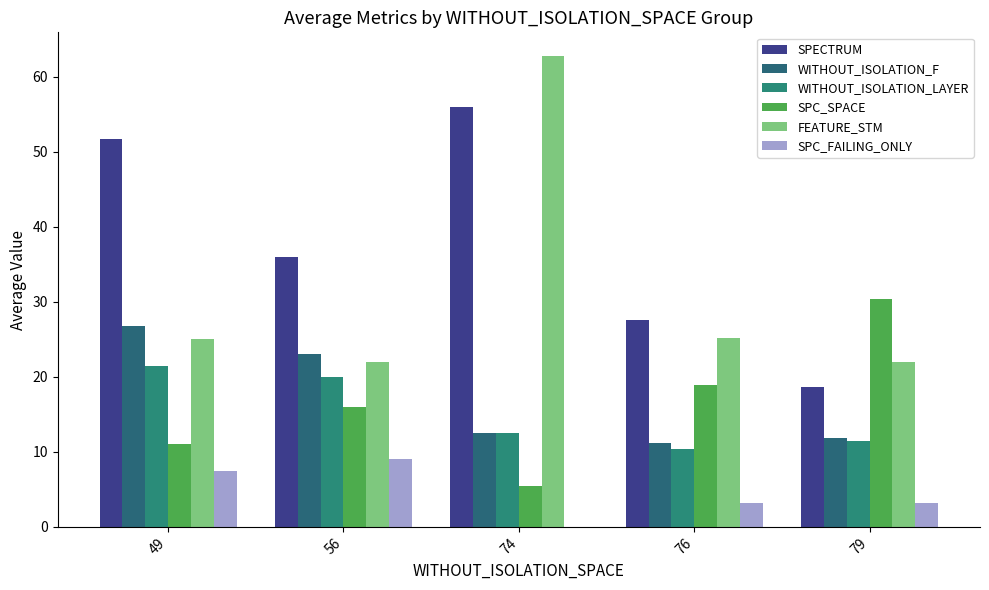

What is the value of the WITHOUT_ISOLATION_LAYER bar at the 1st from the left?

21.5